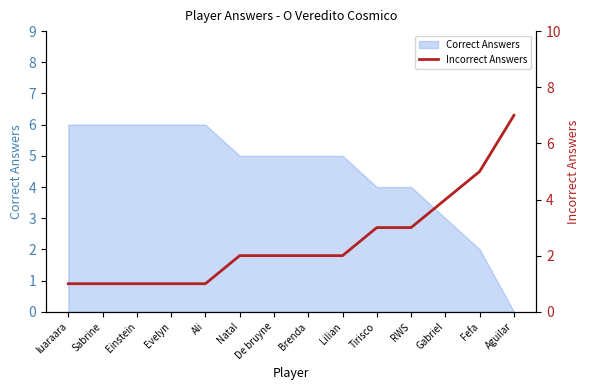

How many values are below 2?

5